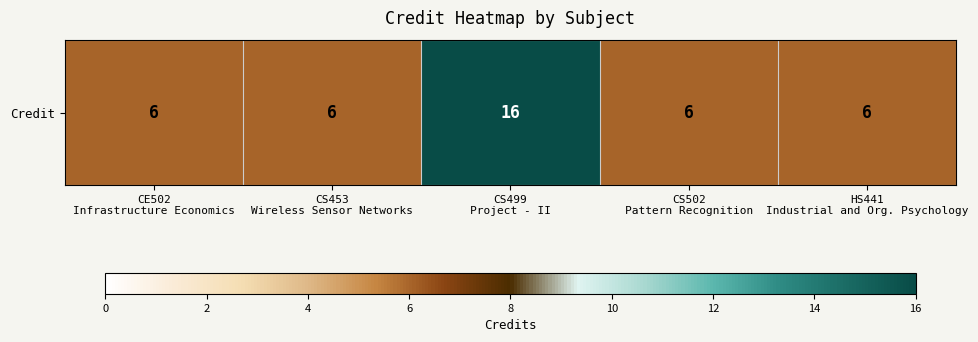

True or false: the data shows 6 at CS453
Wireless Sensor Networks.

True